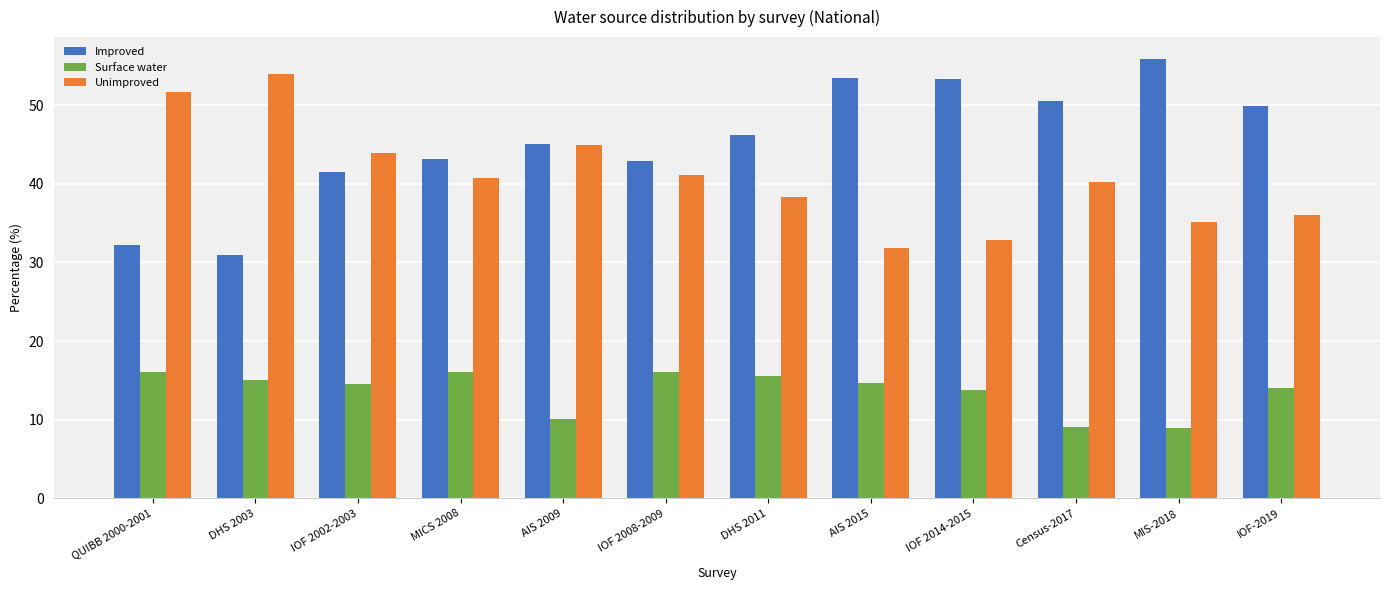

What is the label of the 11th bar from the right?

DHS 2003